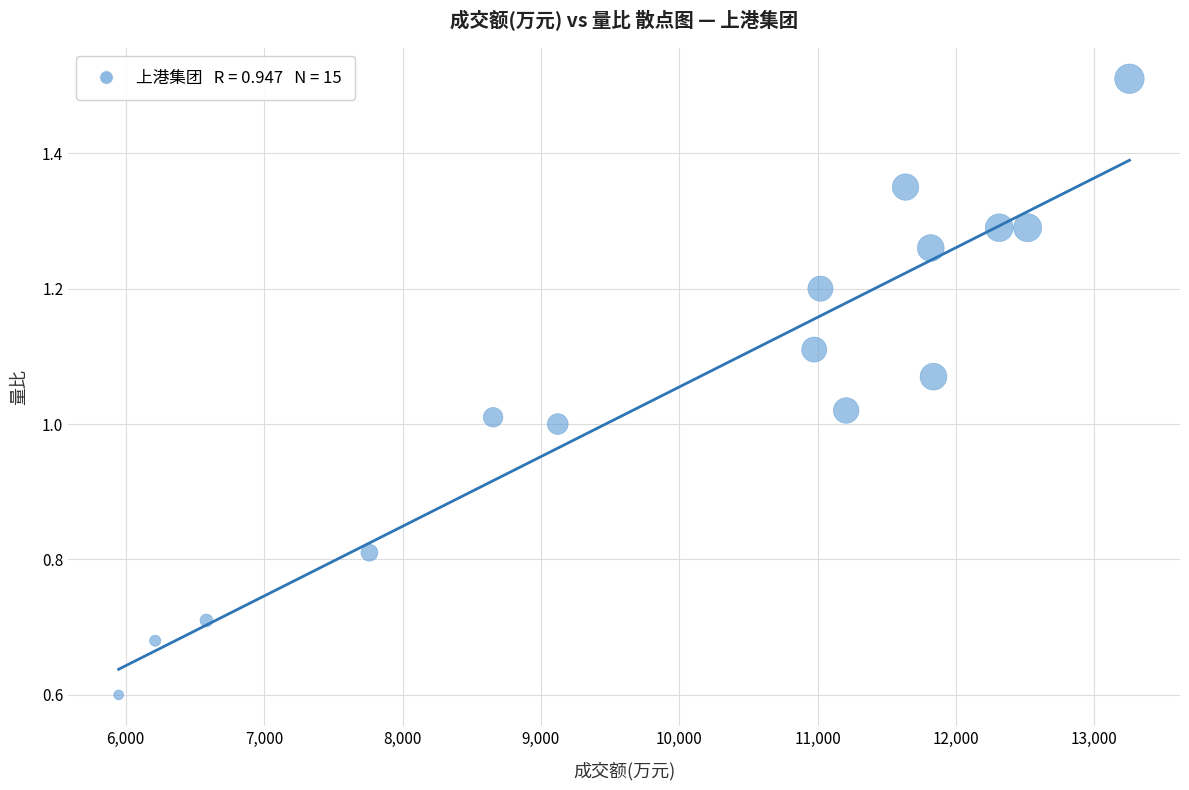

What is the range of X values (max minus min)?

7304.0